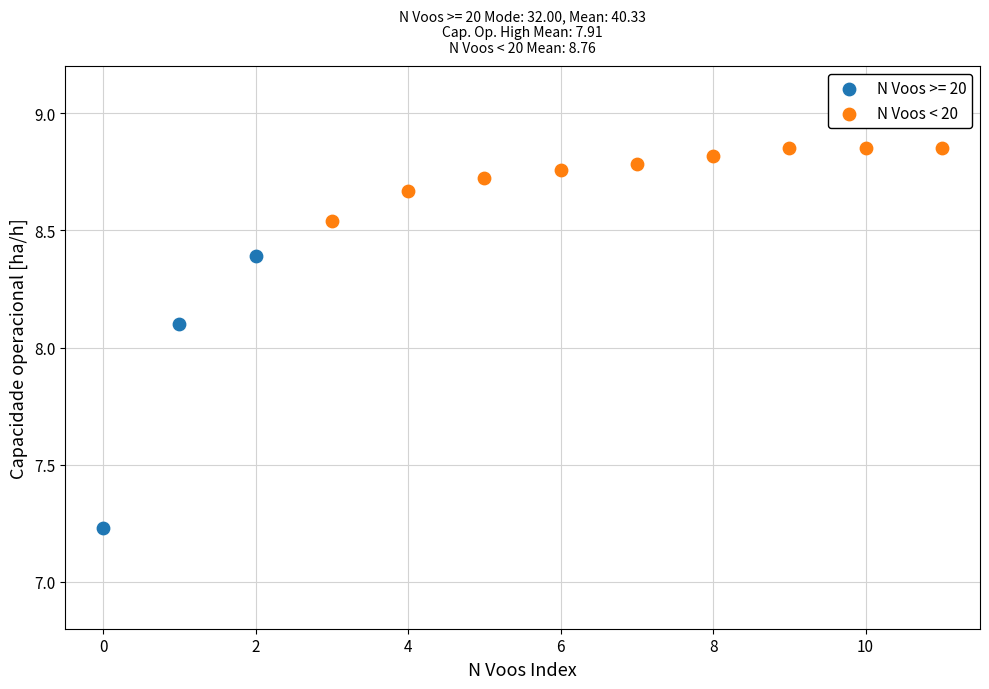

Which series contains the highest Y value?

N Voos < 20